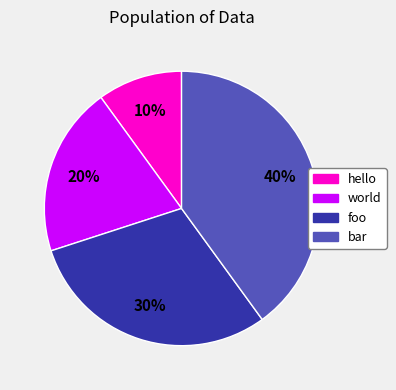

To the nearest percent, what portion does hello represent?

10%